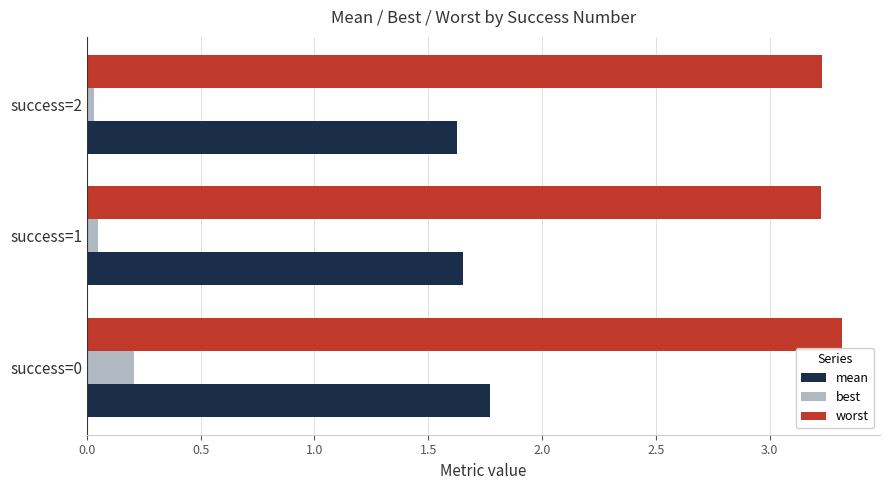

What is the greatest value displayed?

3.3